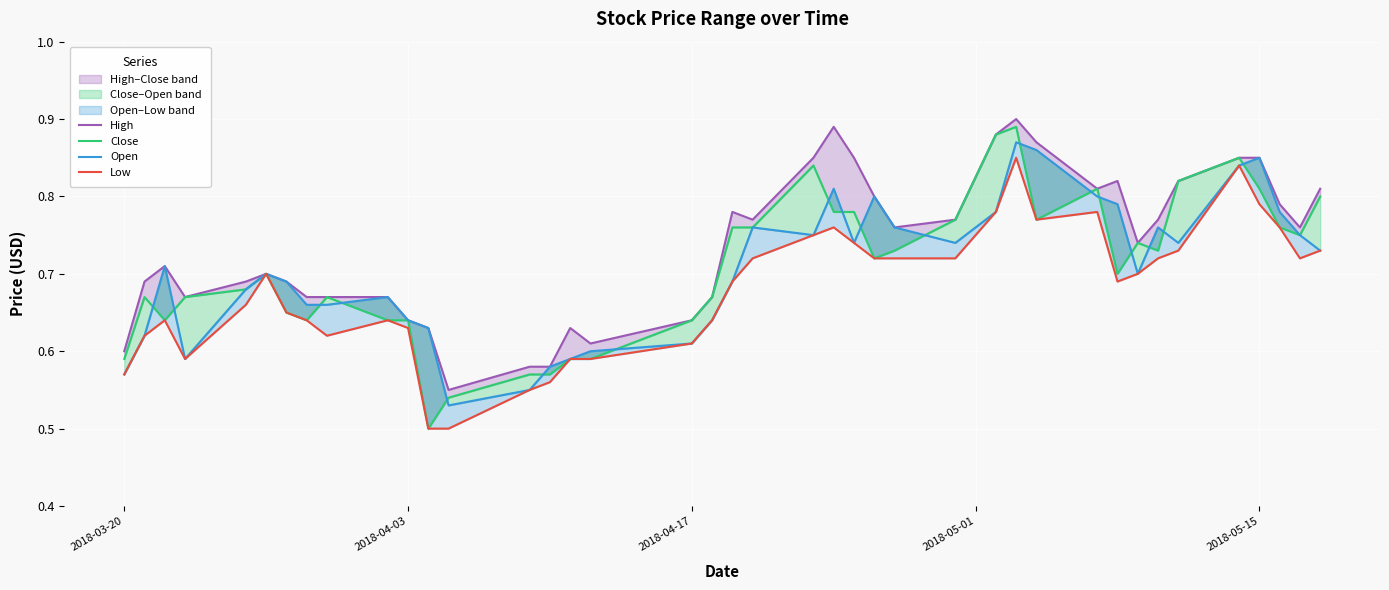

What is the sum of all Open values?

28.2